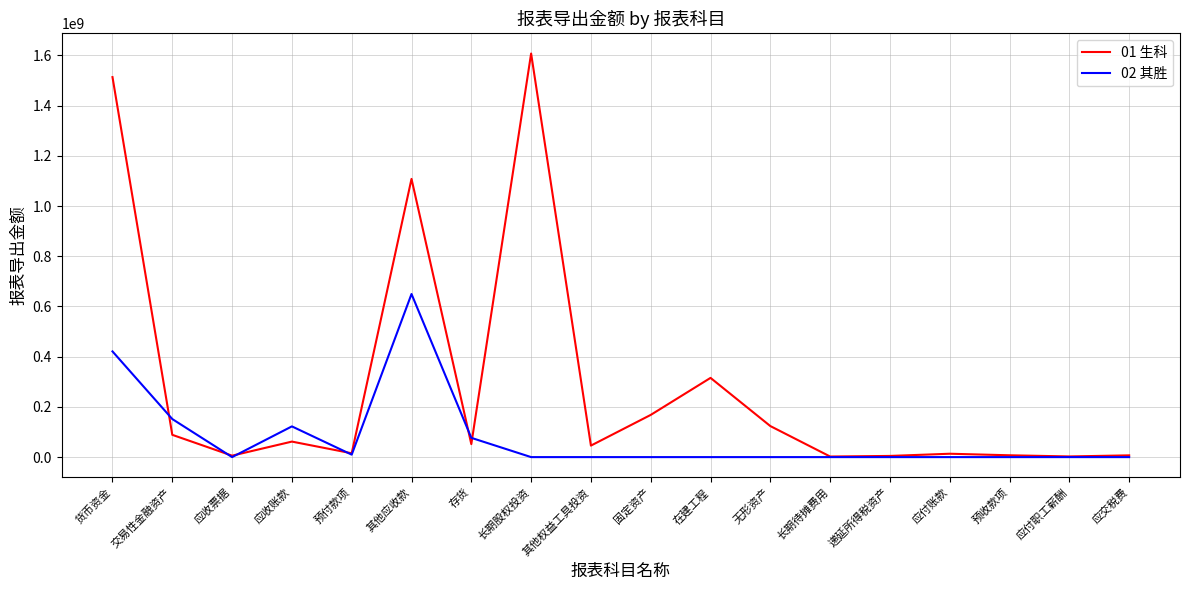

What is the difference between the 01 生科 values at 递延所得税资产 and 货币资金?

1508847281.3